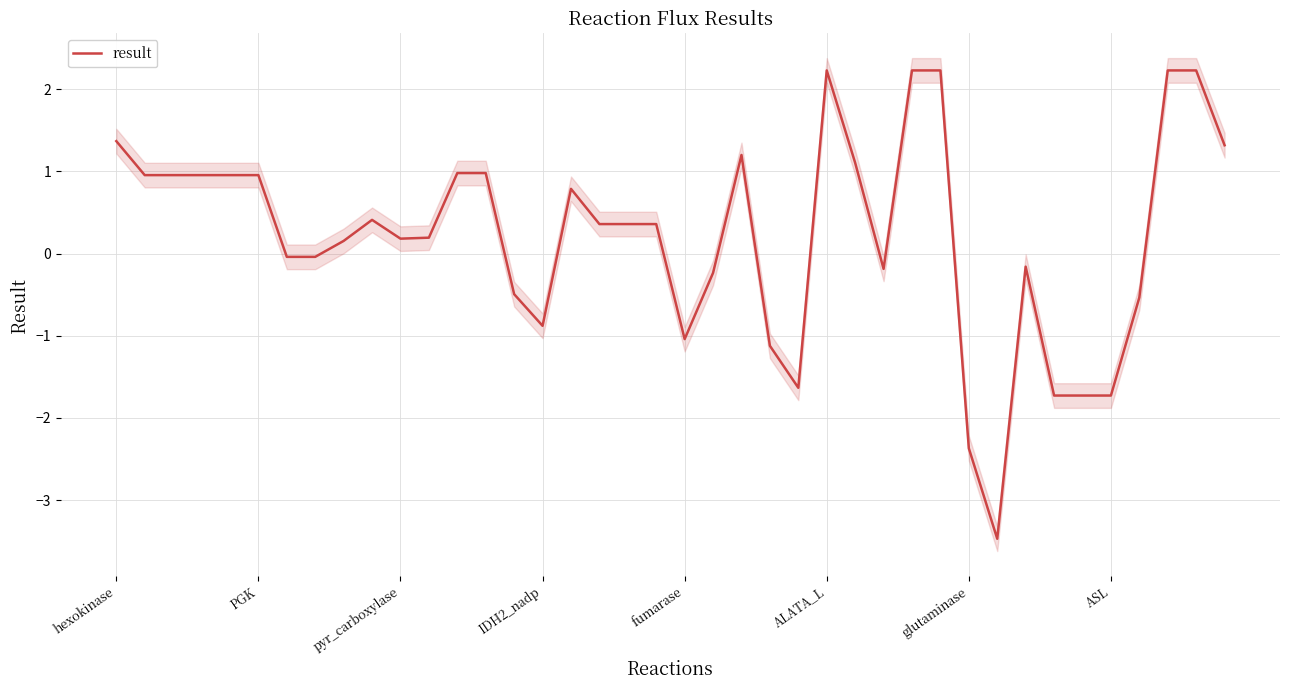

The result series shows -0.9 at IDH2_nadp. True or false?

True